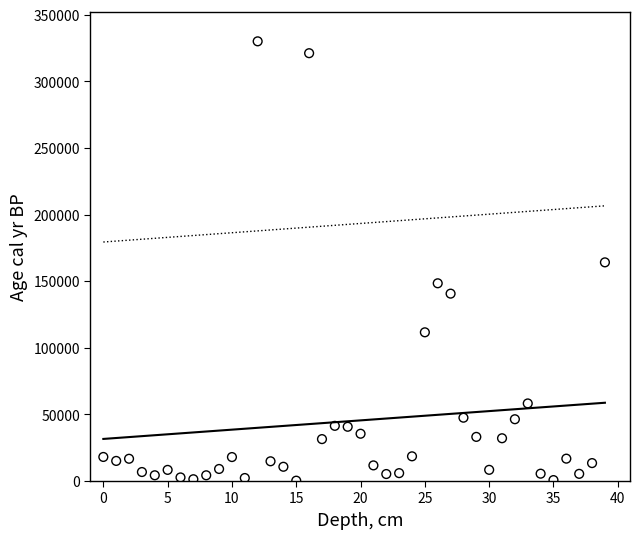

What is the range of Y values (max minus min)?

329827